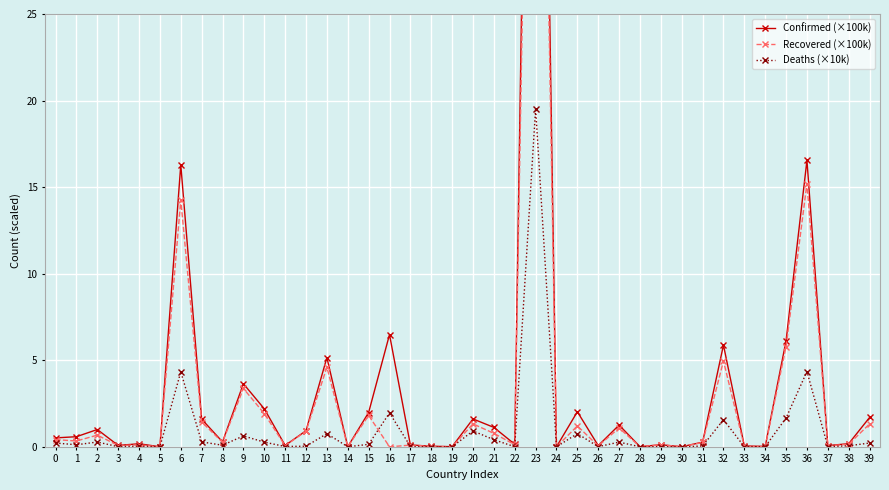

Does the chart have visible grid lines?

Yes